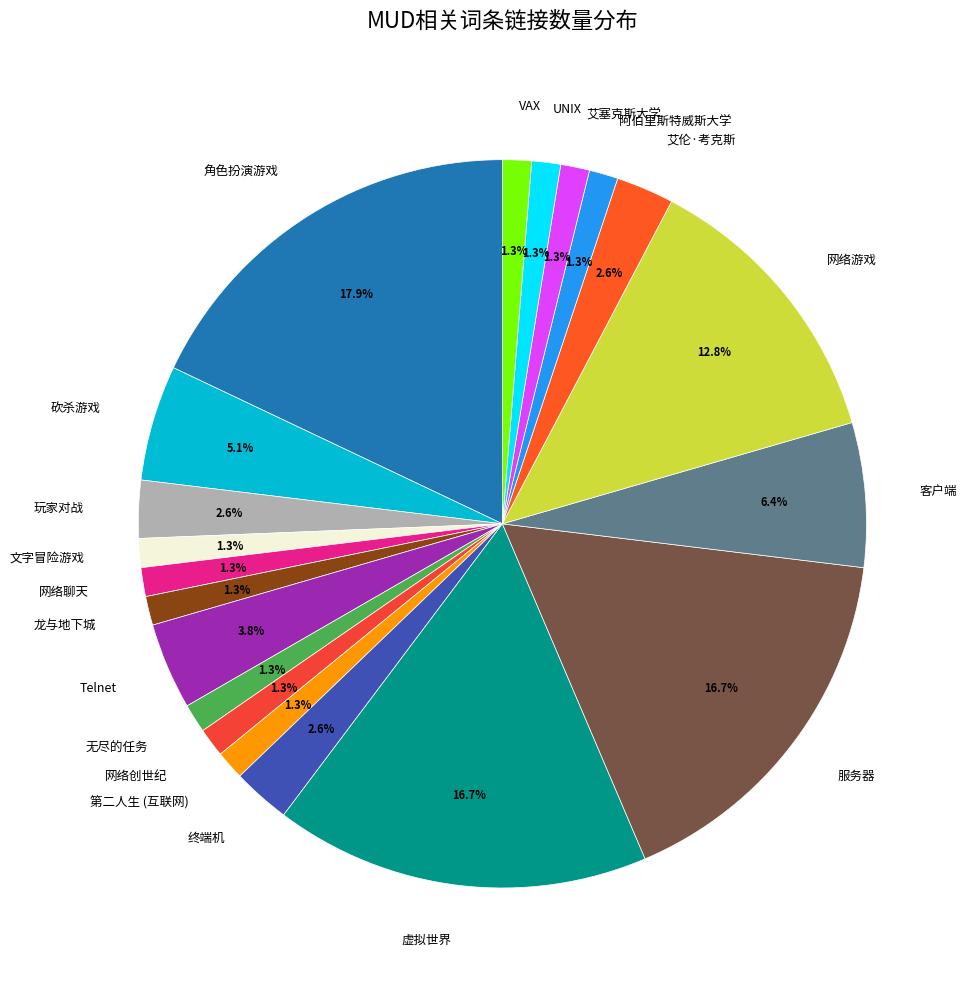

To the nearest percent, what portion does Telnet represent?

4%